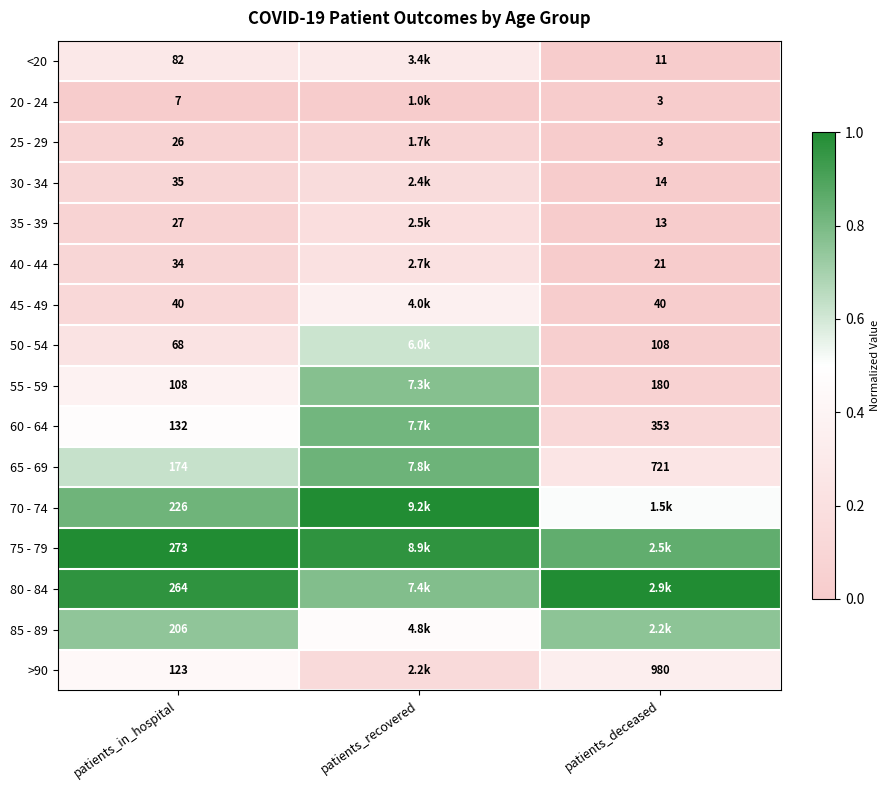

What is the total value across all series at patients_in_hospital?

6.4